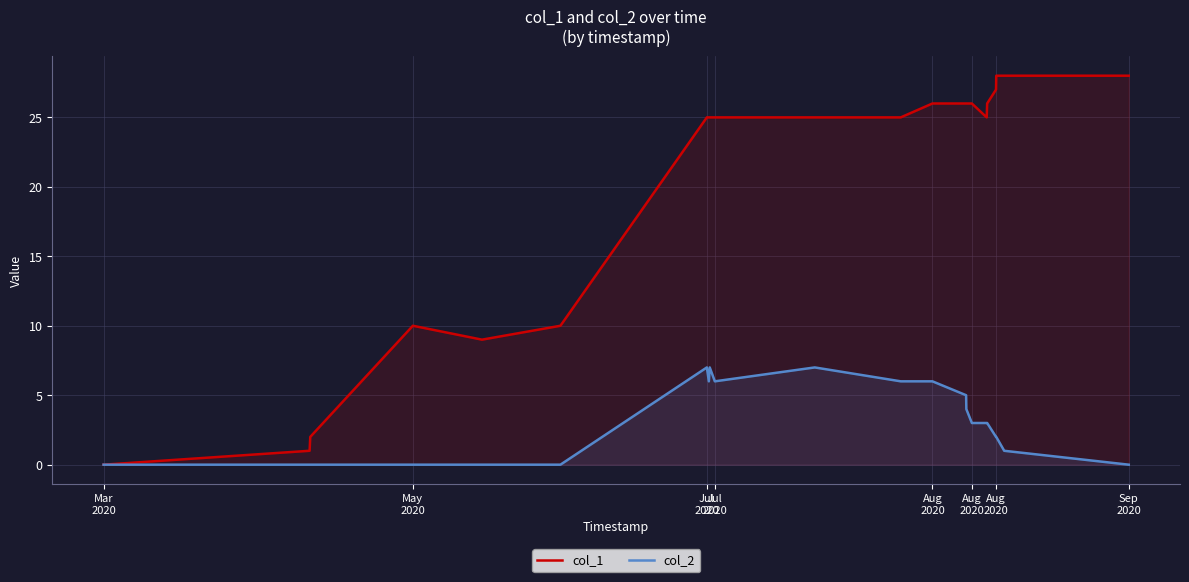

True or false: col_1 and col_2 intersect in this chart.

False